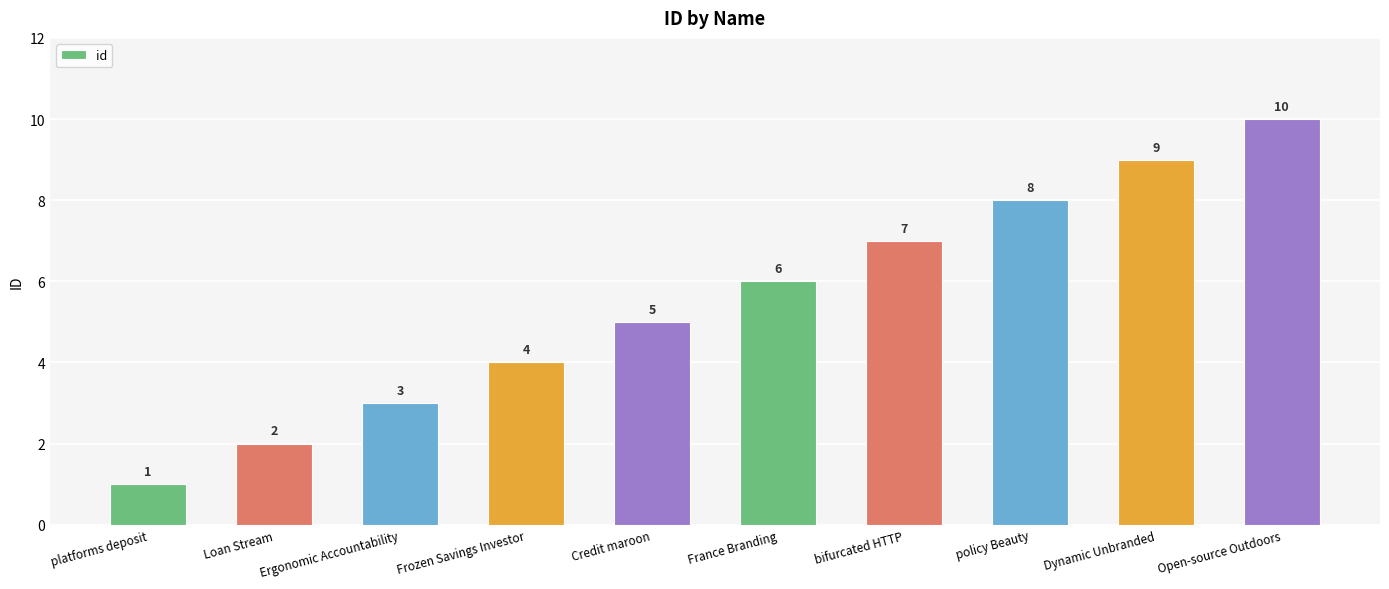

What is the difference between the values at Credit maroon and policy Beauty?

3